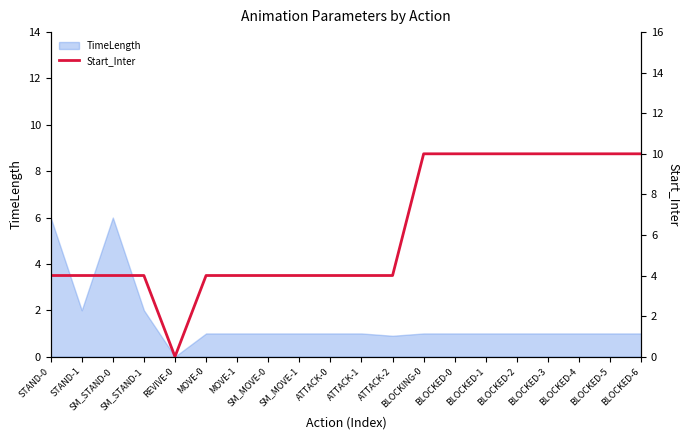

List the labels in order of value, largest first.

BLOCKING-0, BLOCKED-0, BLOCKED-1, BLOCKED-2, BLOCKED-3, BLOCKED-4, BLOCKED-5, BLOCKED-6, STAND-0, STAND-1, SM_STAND-0, SM_STAND-1, MOVE-0, MOVE-1, SM_MOVE-0, SM_MOVE-1, ATTACK-0, ATTACK-1, ATTACK-2, REVIVE-0